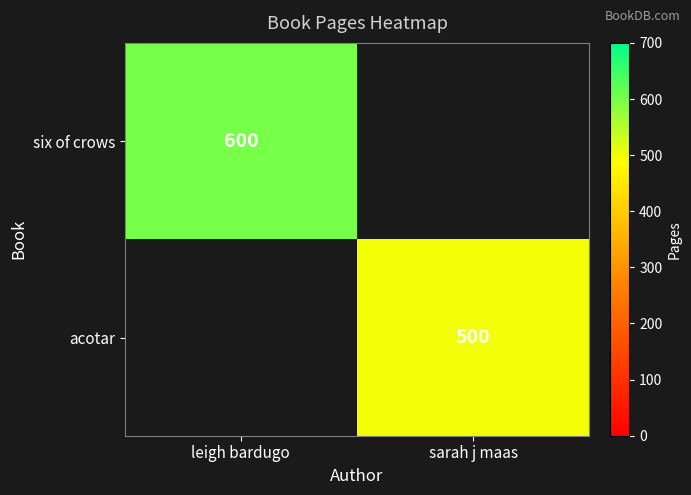

True or false: acotar has a value of 500 at sarah j maas.

True